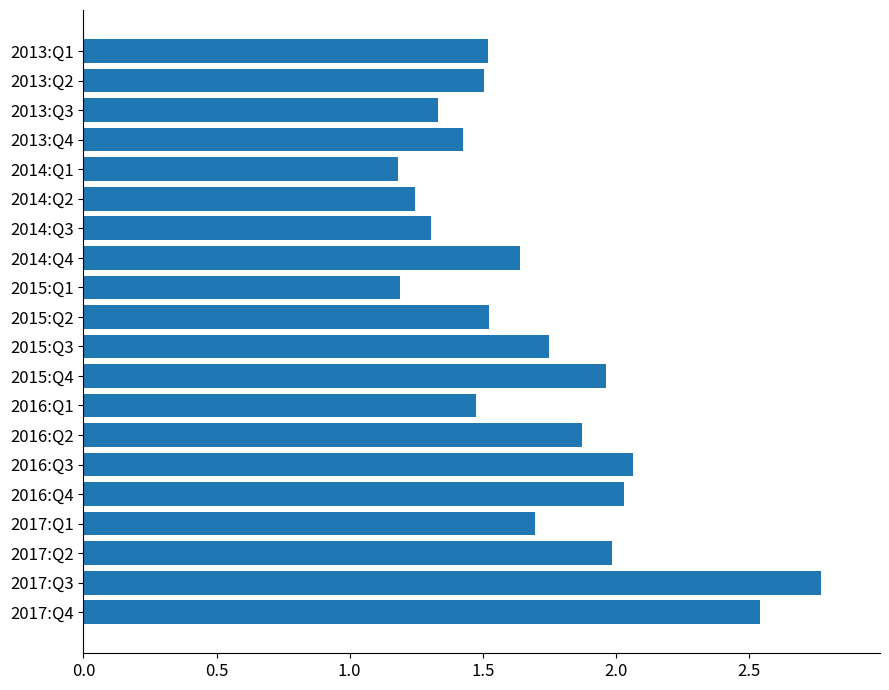

Which category has the highest value across all series?

2017:Q3